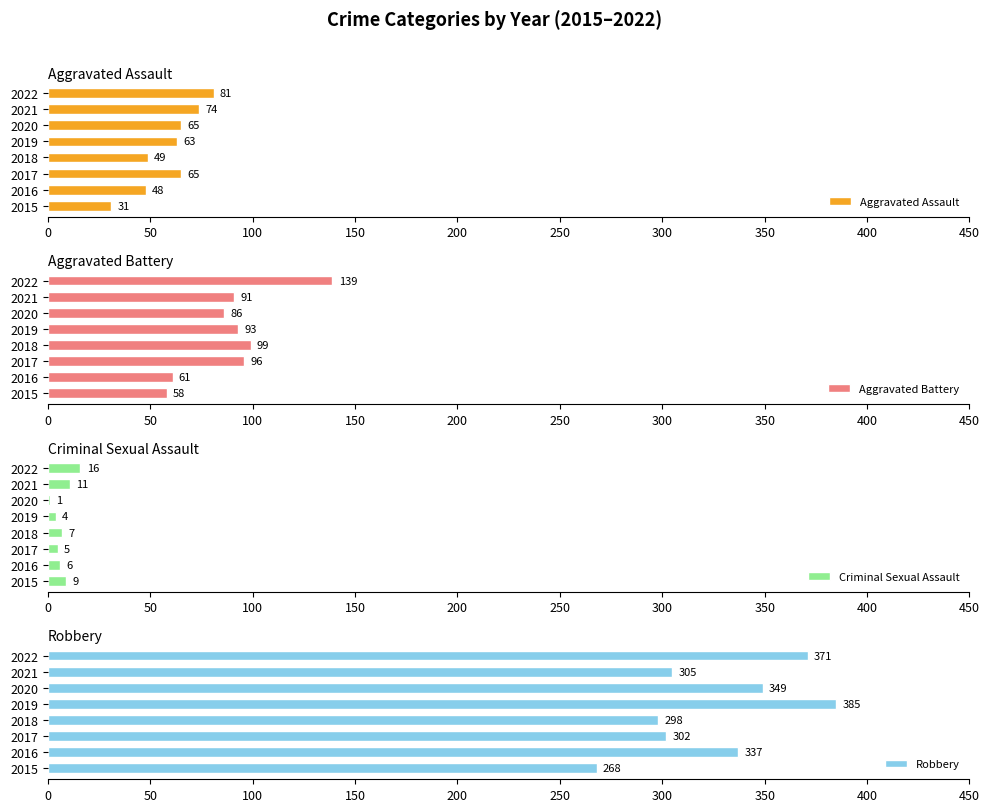

What is the sum of all Criminal Sexual Assault values?

59